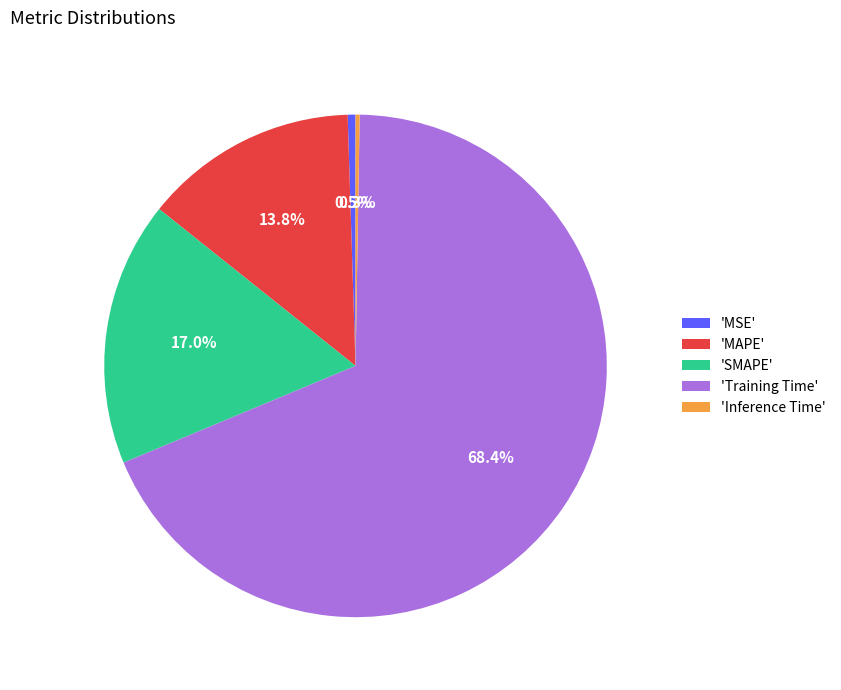

Which slice is the largest?

'Training Time'